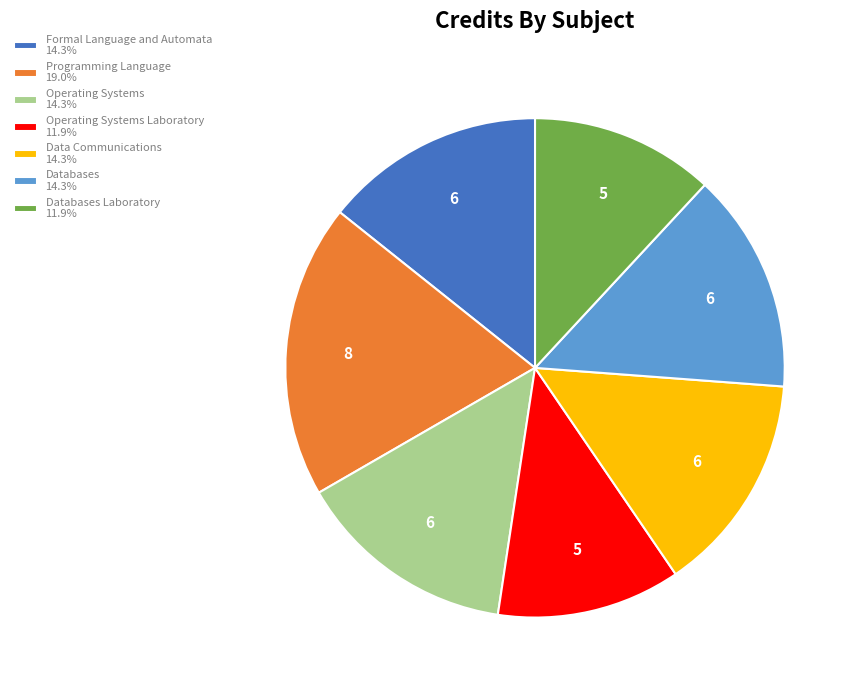

How many segments does this pie chart have?

7